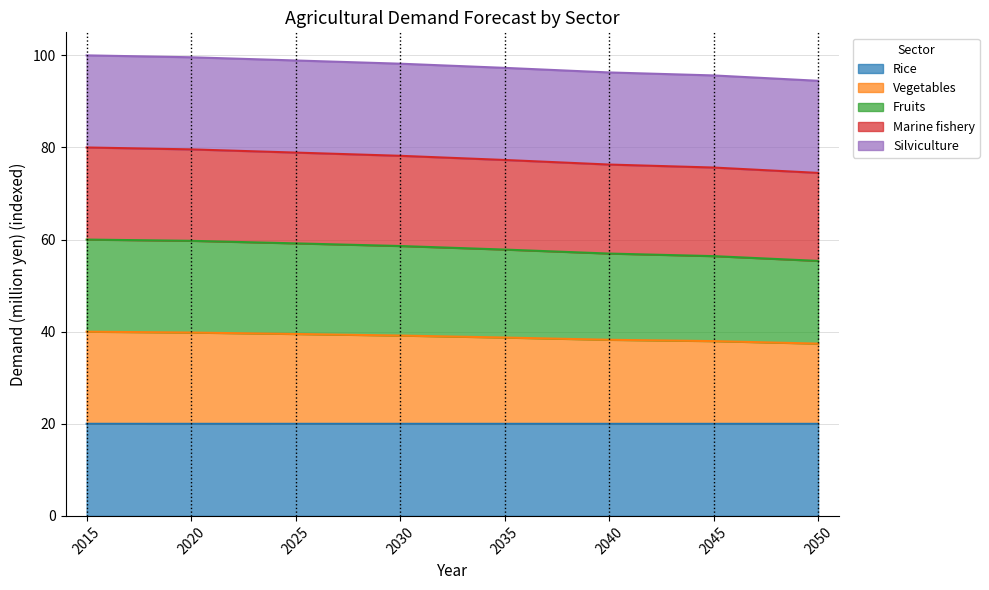

What is the lowest value of the Rice series?

20.0